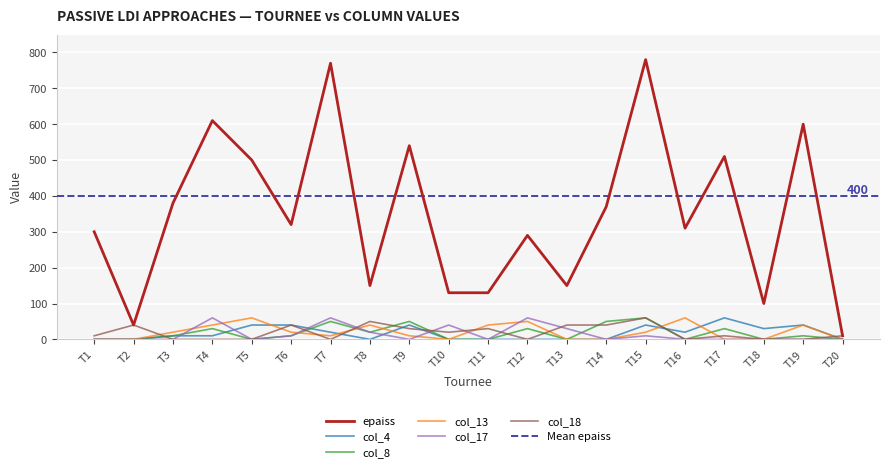

Is it true that col_17 equals 35 at T19?

False